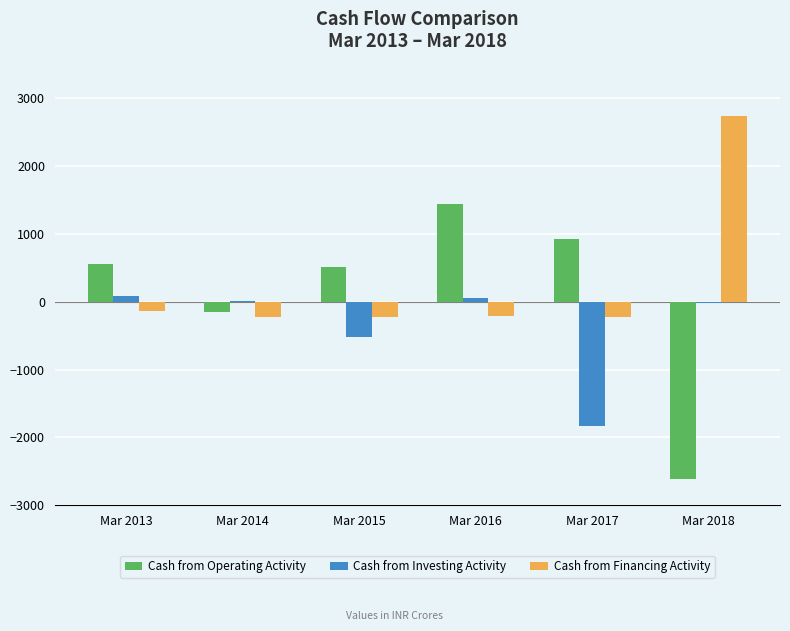

What is the highest value of the Cash from Financing Activity series?

2737